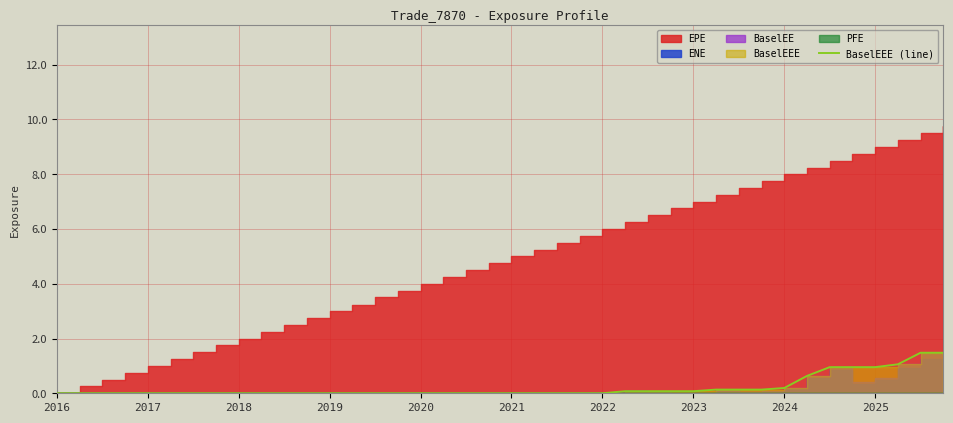

Which has a higher value, 15 or 33?

33